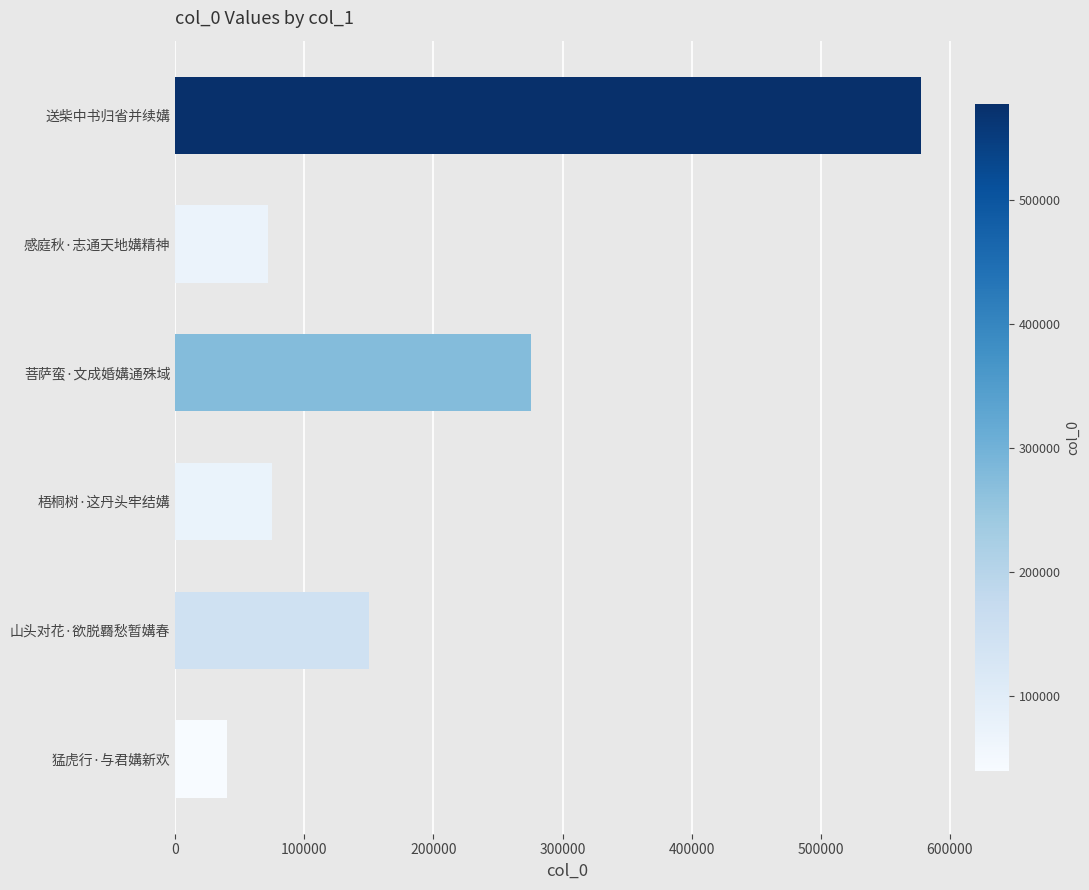

Are the bars horizontal?

Yes